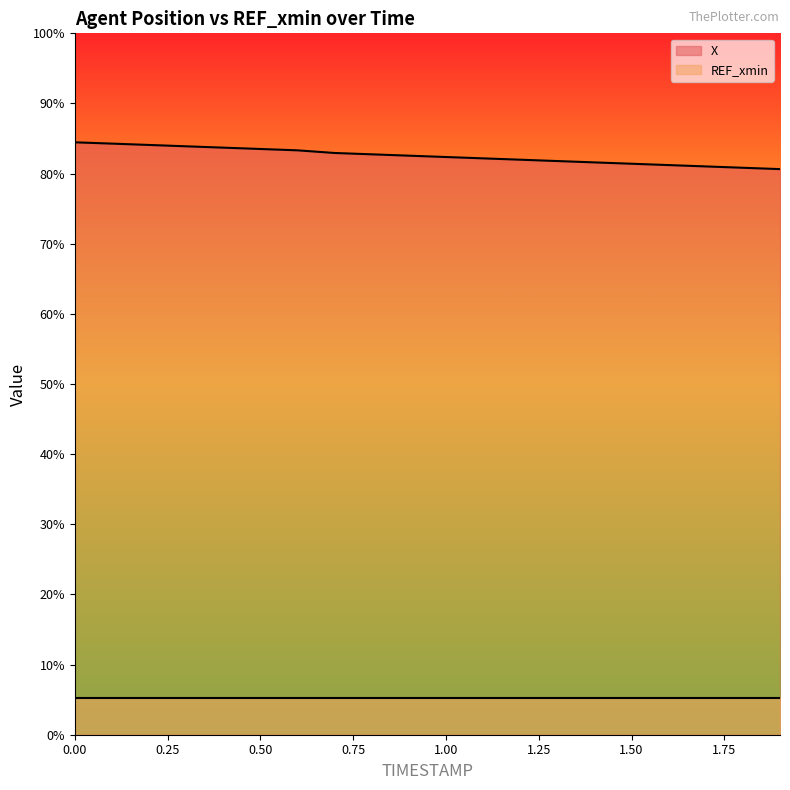

At which category does the chart reach its minimum across all series?

1.9